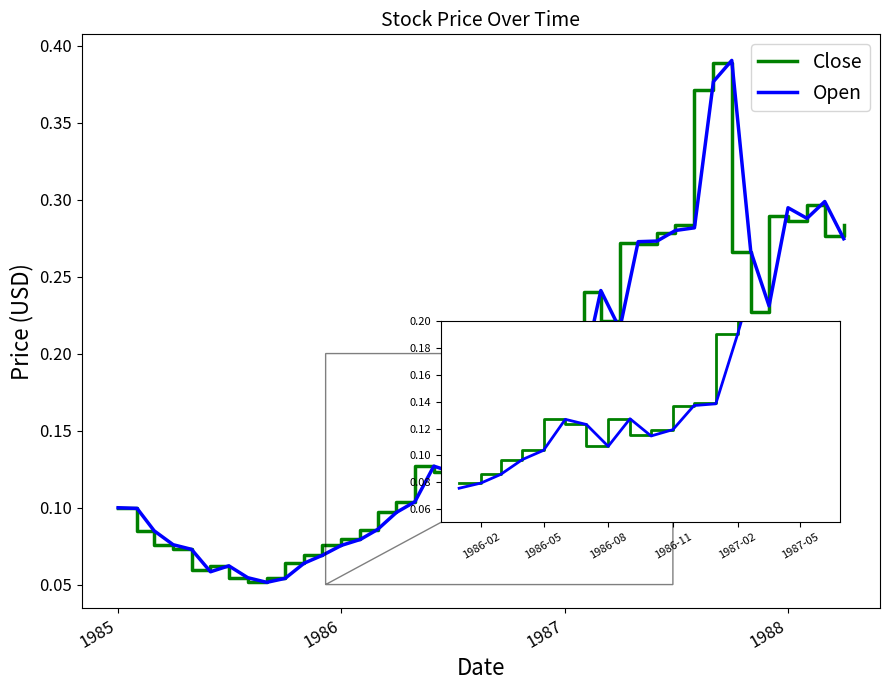

How many lines are shown in the chart?

2